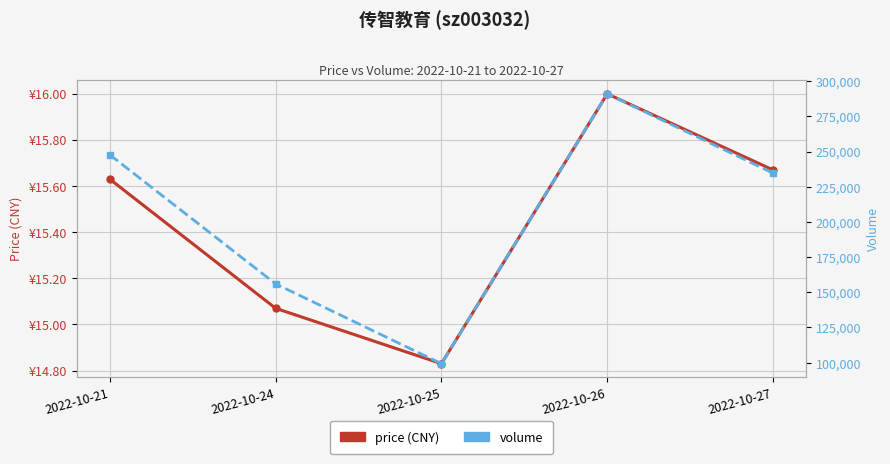

What is the value of the volume point at the 5th from the left?

234673.0